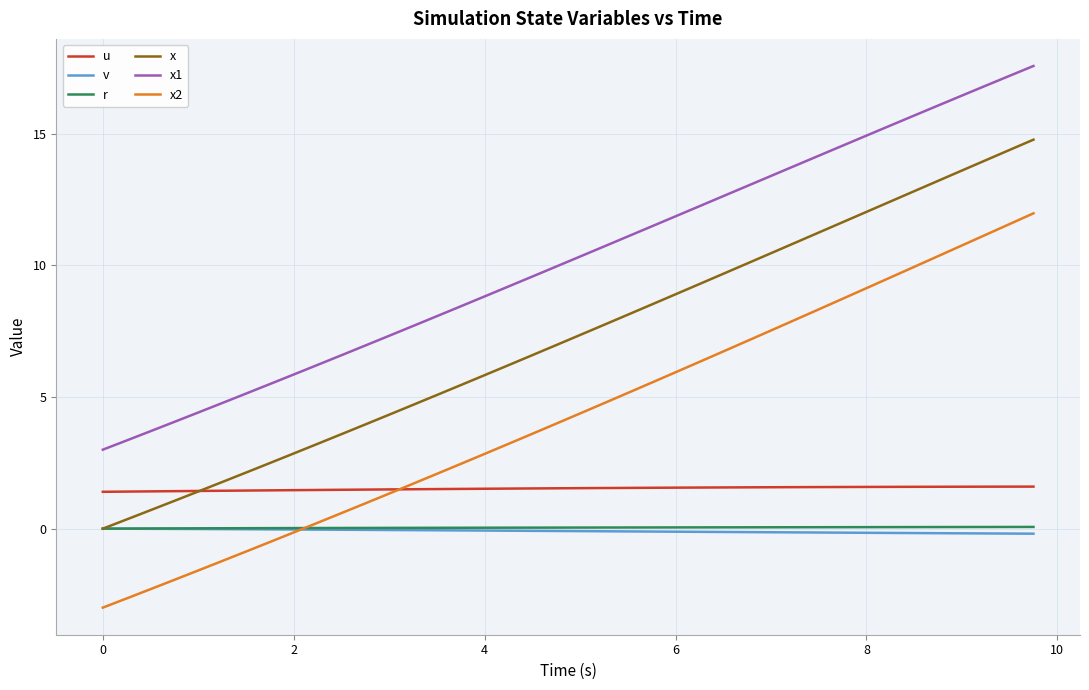

What is the highest value of the u series?

1.6